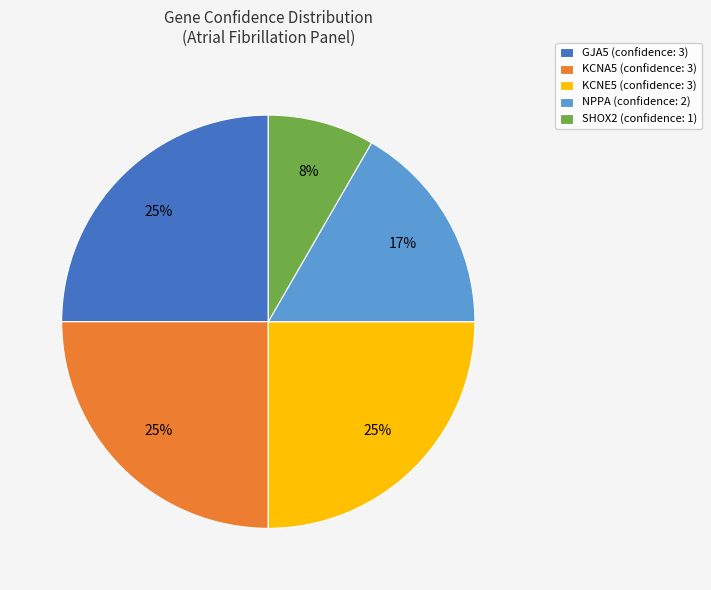

What is the smallest slice in the pie chart?

SHOX2